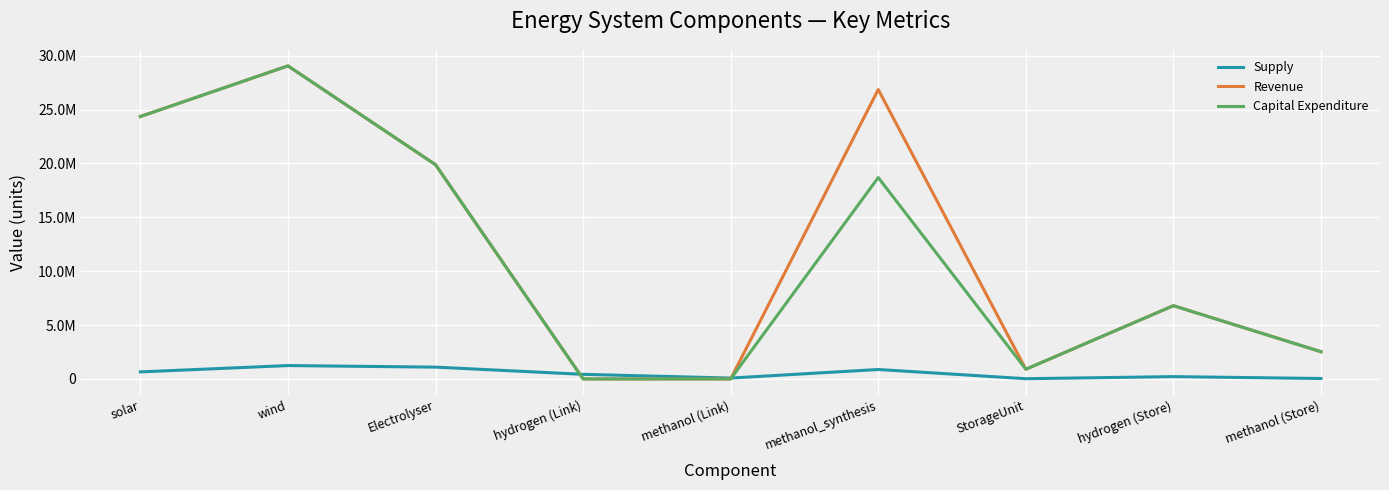

What is the label of the 5th point from the left?

methanol (Link)